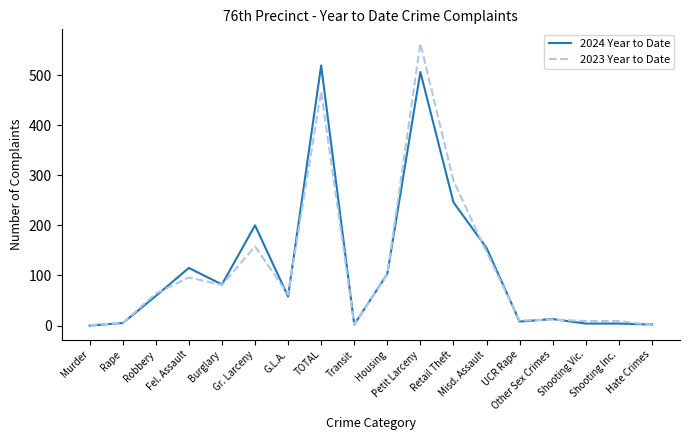

Is it true that 2024 Year to Date equals 70 at Housing?

False